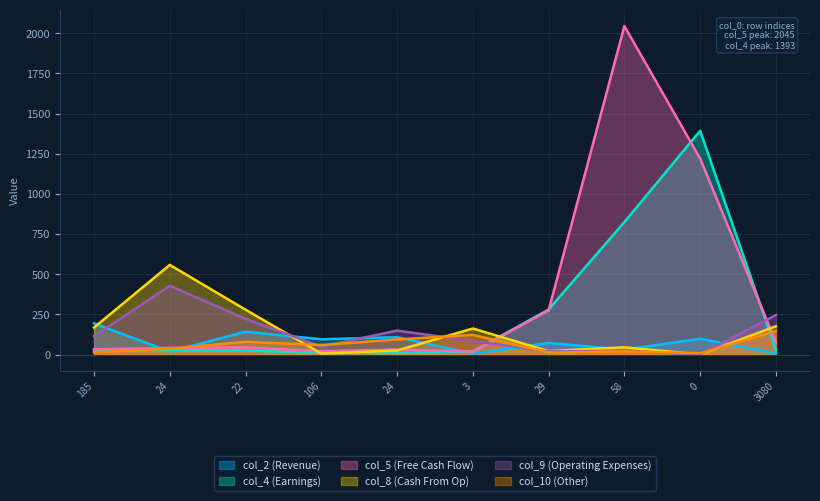

Count the number of data series in this chart.

6